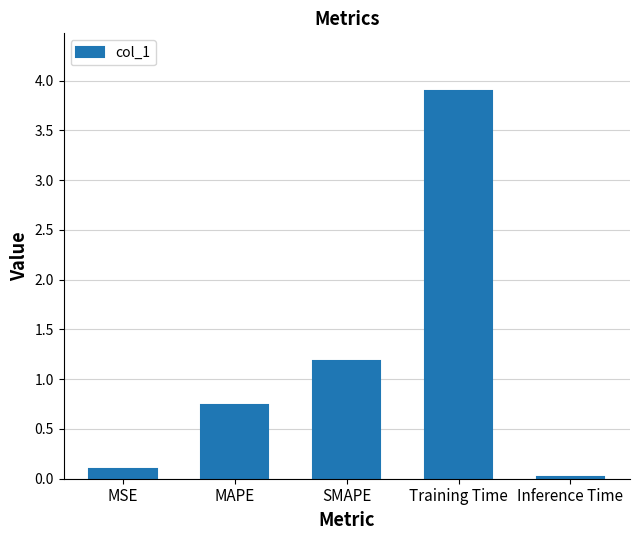

The chart shows a value of 5.7 at Training Time. True or false?

False